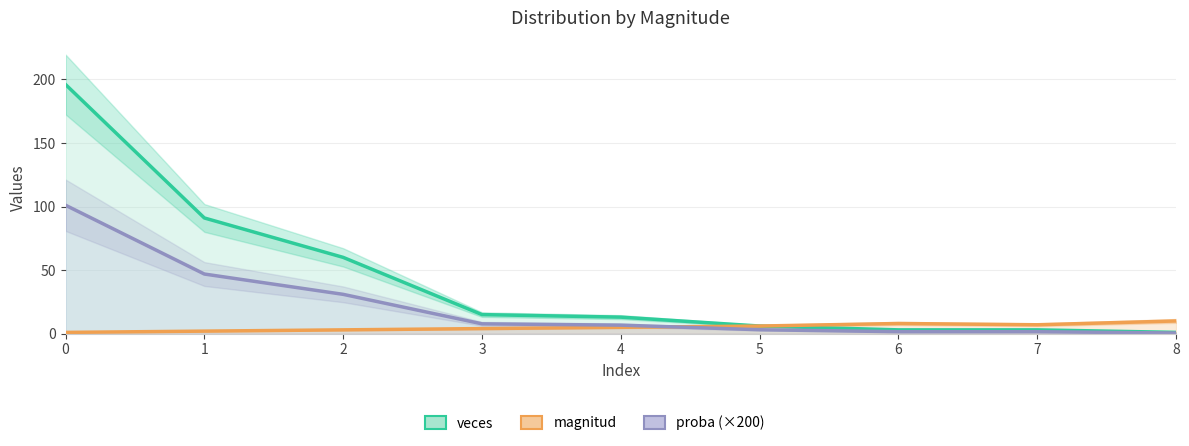

True or false: proba (×200) and magnitud intersect in this chart.

True